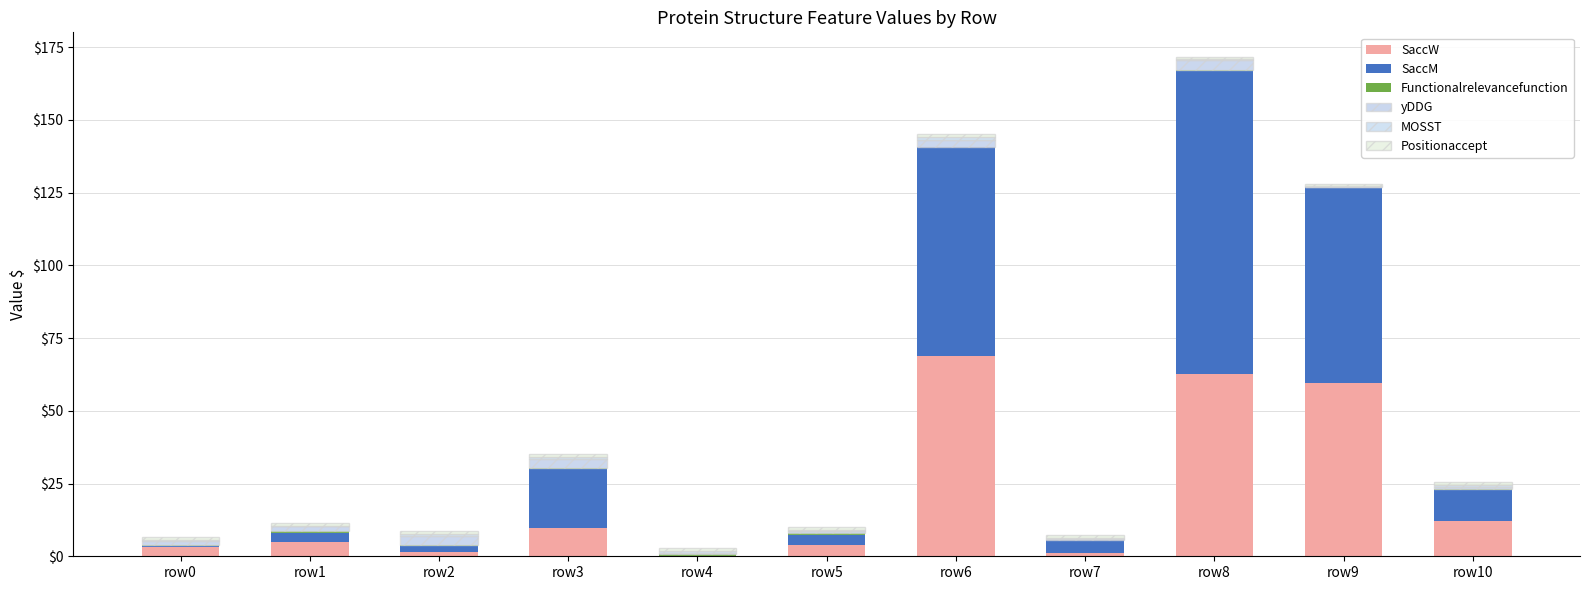

At which category is the sum across all series the highest?

row8